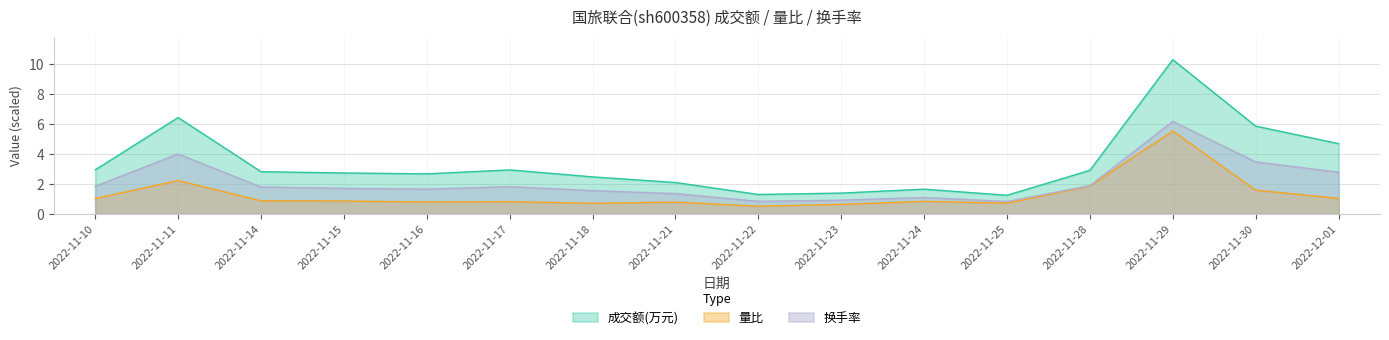

How many values in the 换手率 series are below 1?

3